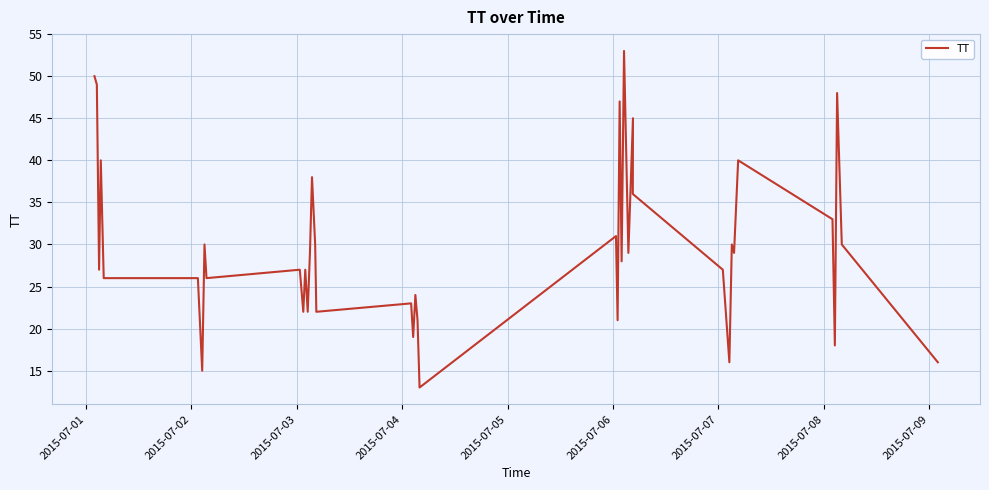

Does the chart display data point markers on the line(s)?

No